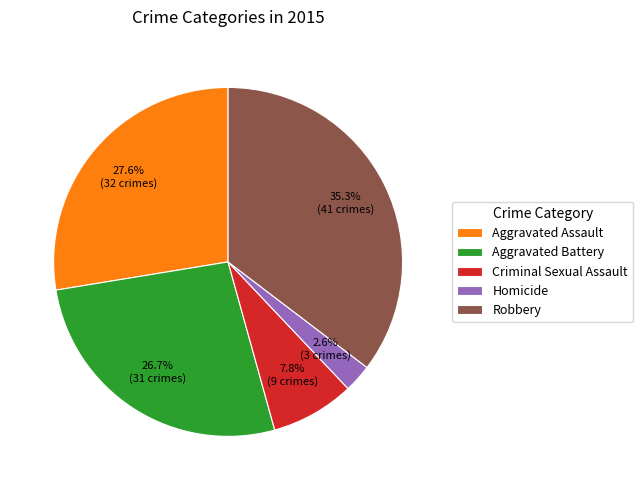

Rank the categories by value from lowest to highest.

Homicide, Criminal Sexual Assault, Aggravated Battery, Aggravated Assault, Robbery